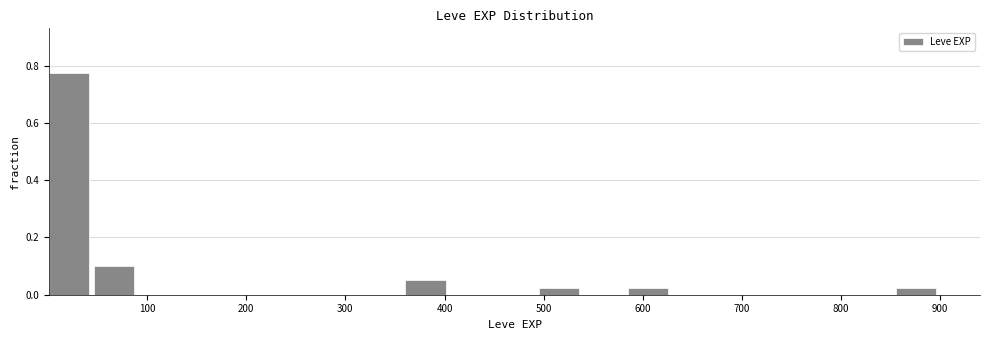

How tall is the bar that spans 500 to 540 on the x-axis? Neither the bar edges nor the heights are printed on the chart, so give them approximately, as read against the axes.

0.02